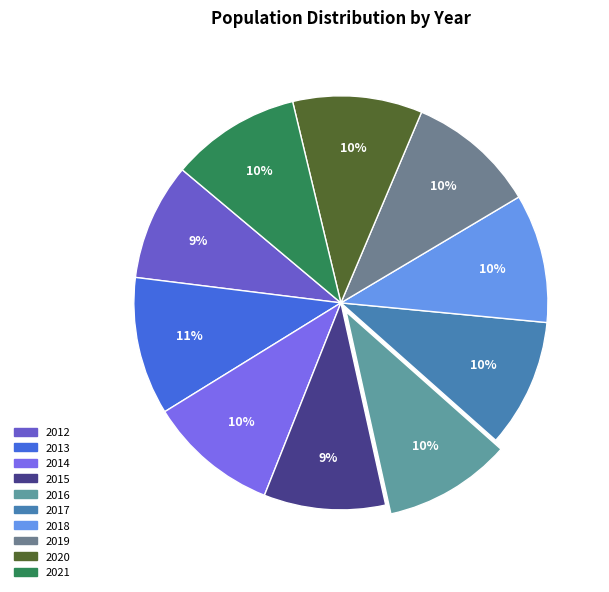

True or false: 2017 accounts for 10% of the total.

True